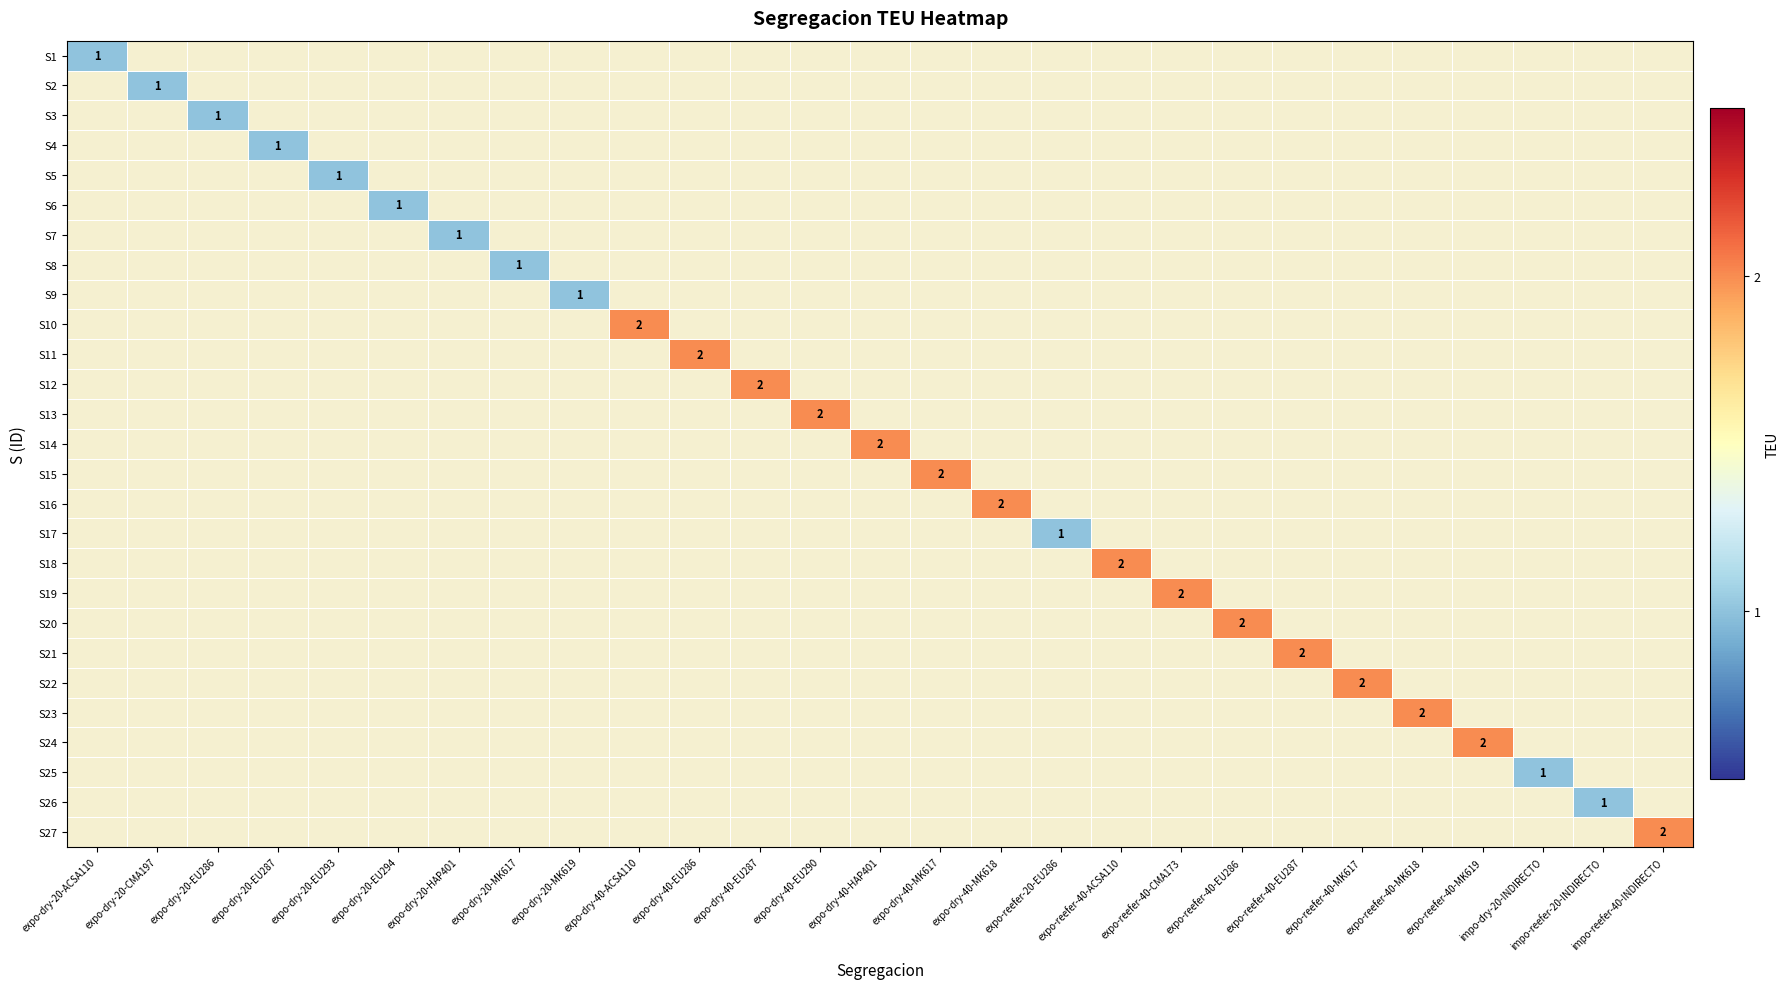

How many data points does each series have?

27